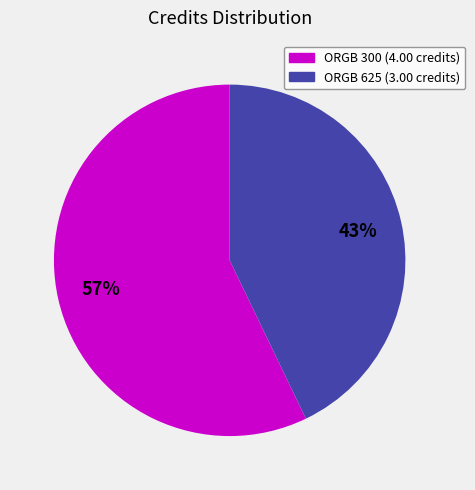

To the nearest percent, what is the average slice percentage?

50%